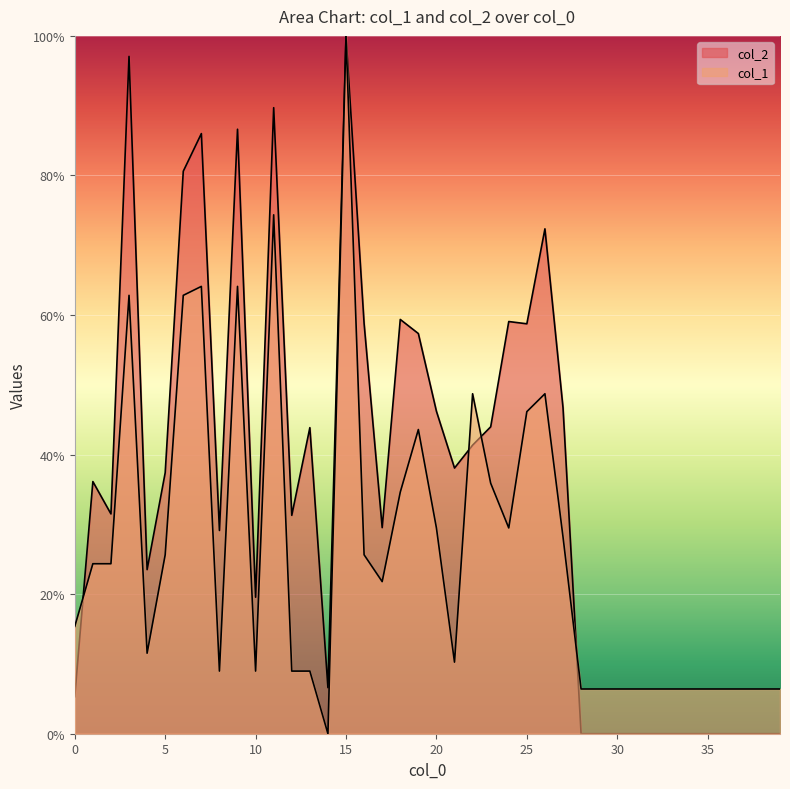

What is the maximum value for col_1?

100.0